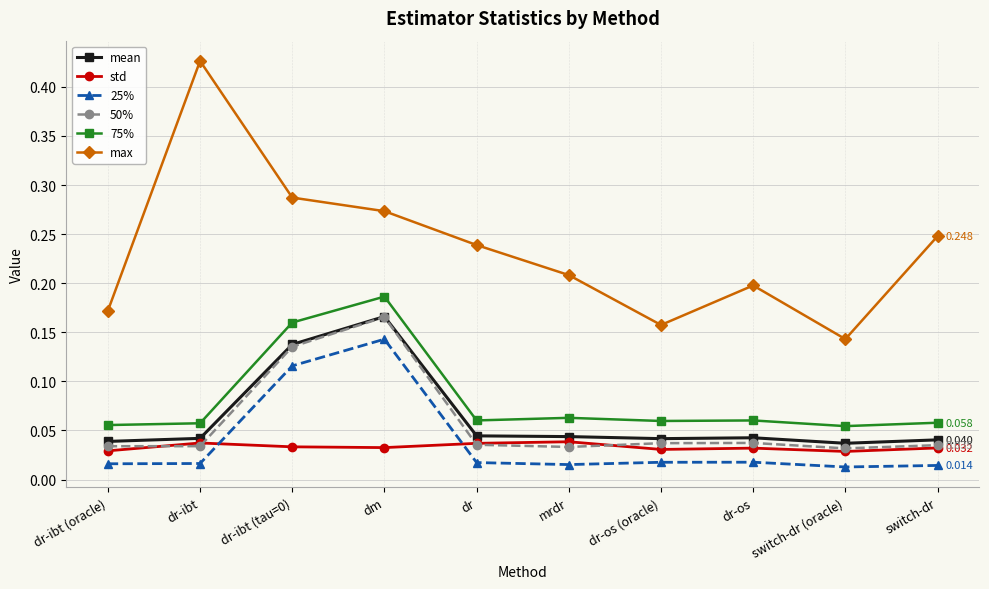

True or false: 25% and 50% intersect in this chart.

False